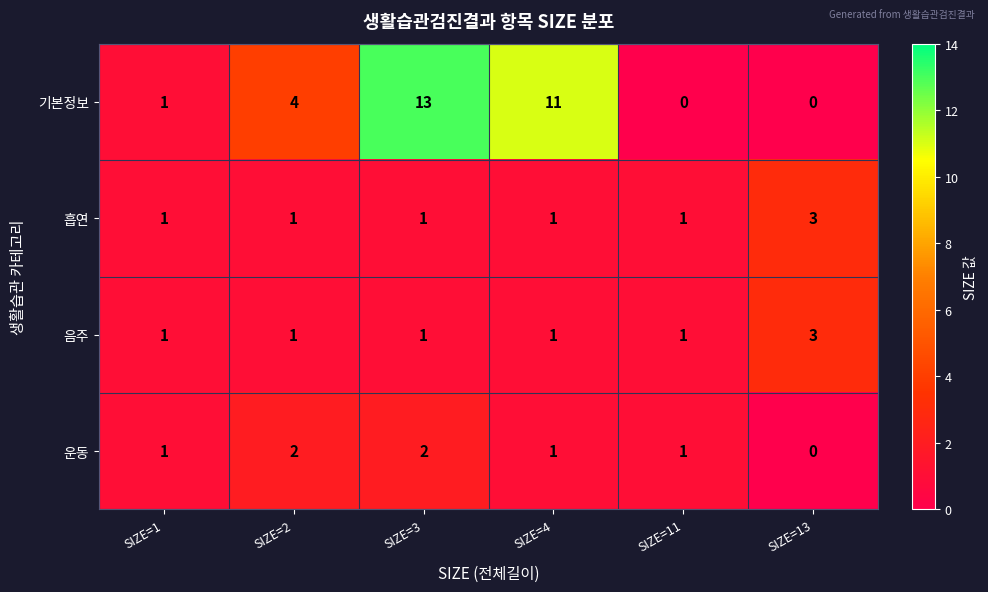

True or false: 음주 has a value of 1 at SIZE=11.

True